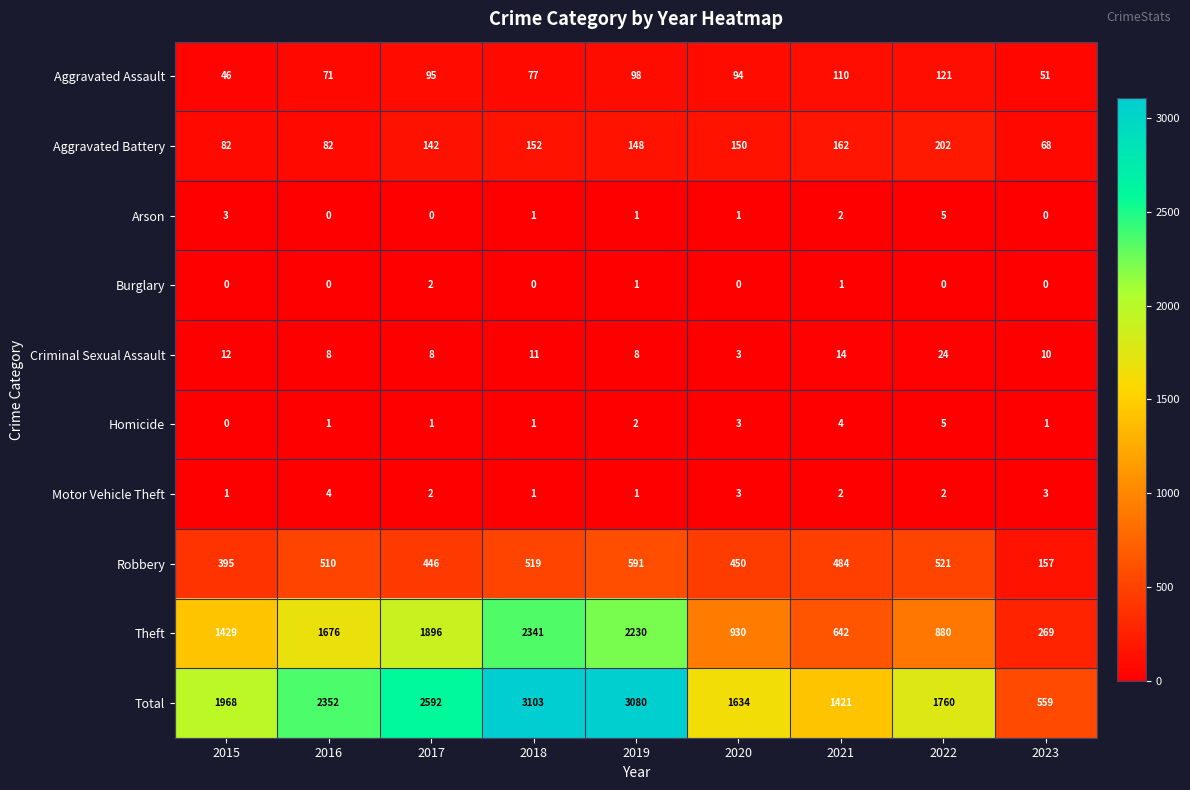

What is the sum of all Arson values?

13